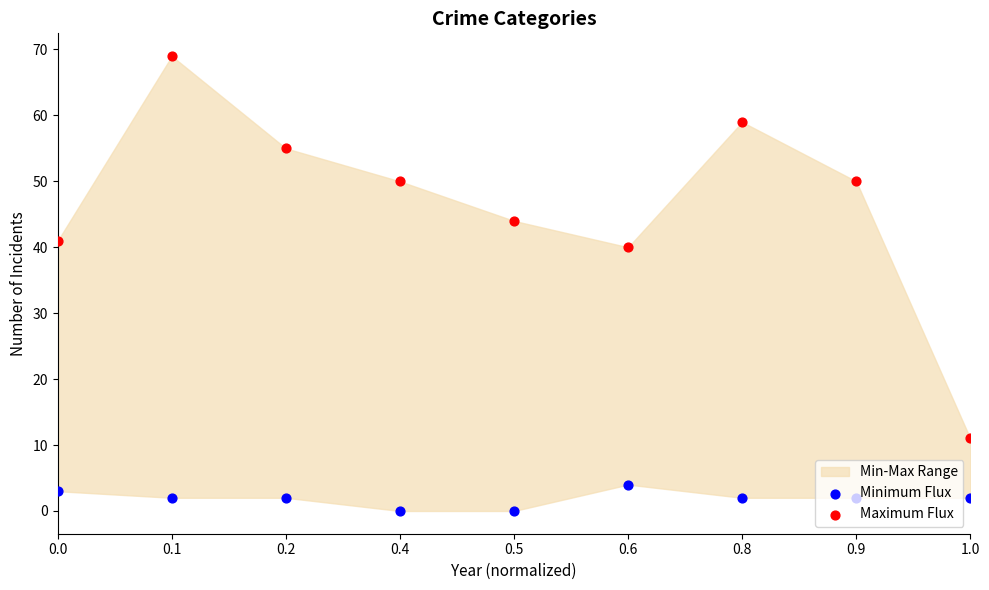

At which category is the sum across all series the highest?

0.1